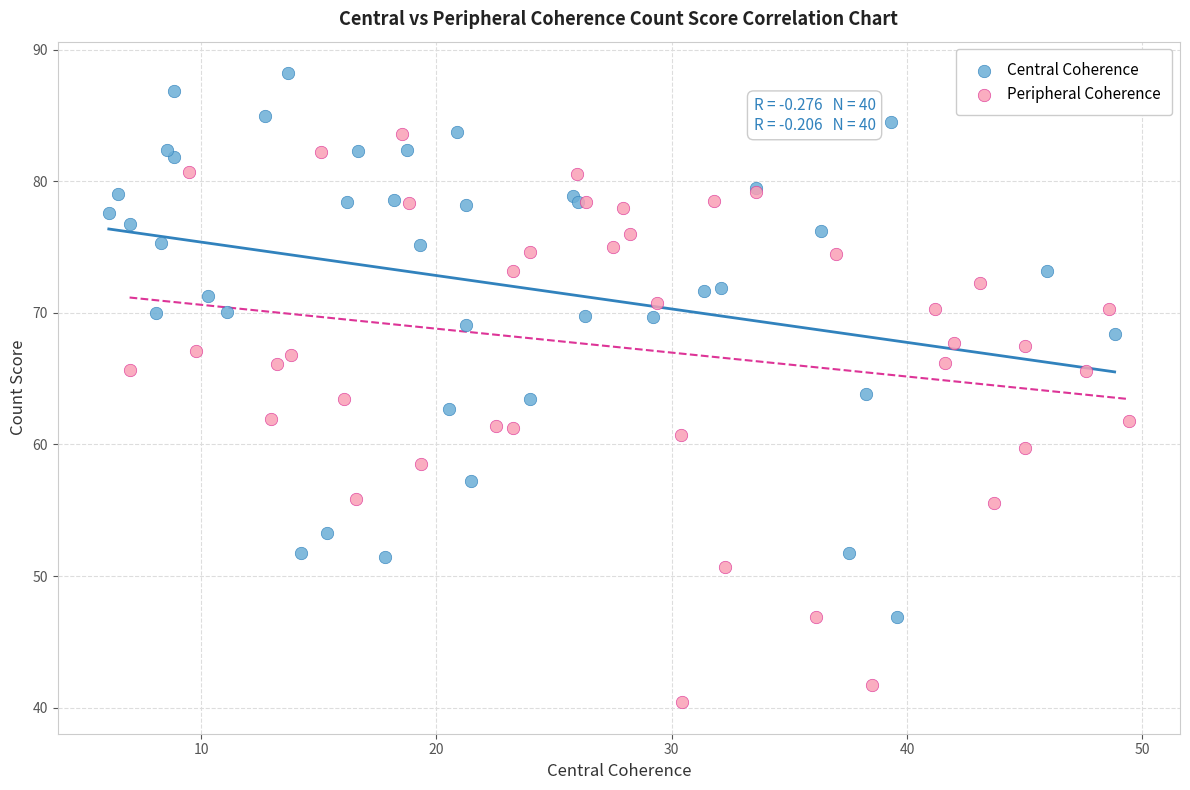

Which series reaches the minimum Y coordinate?

Peripheral Coherence